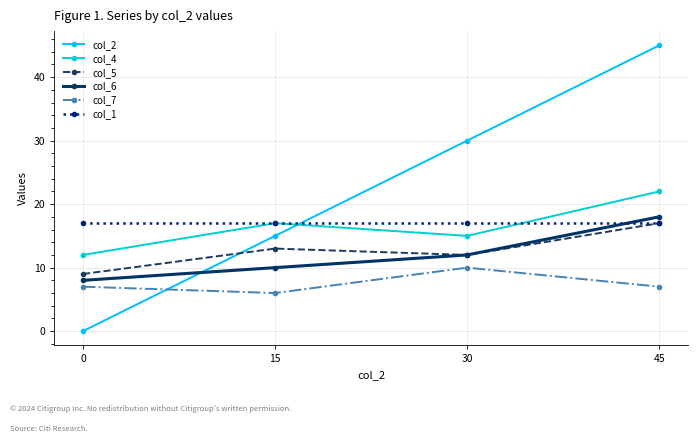

The value of col_2 at 45 is 45. True or false?

True